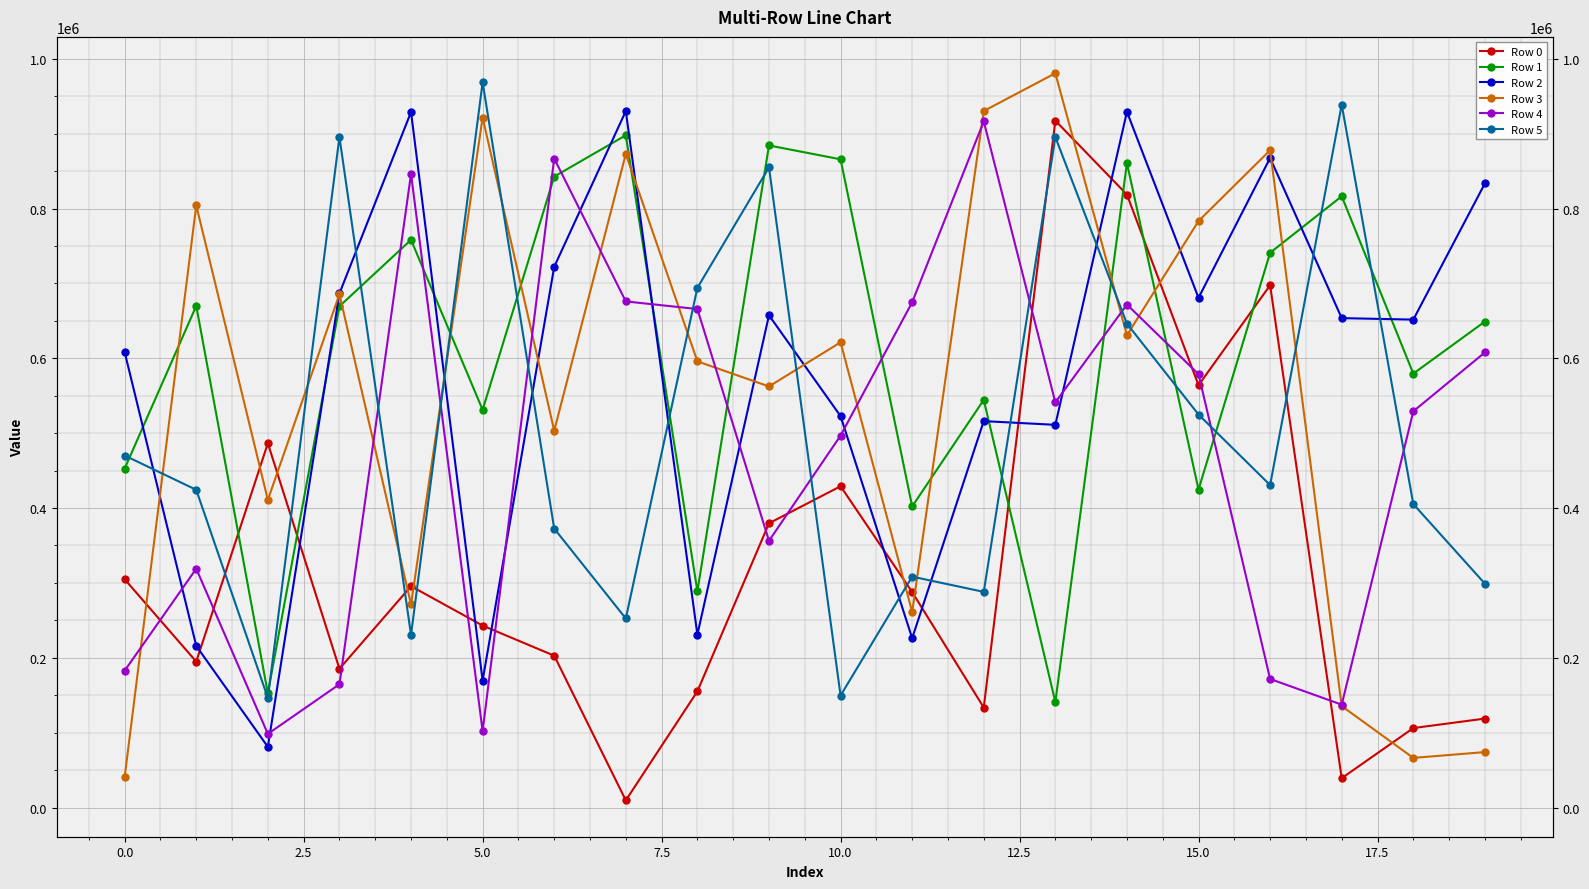

True or false: Row 1 has a value of 197770 at 12.

False